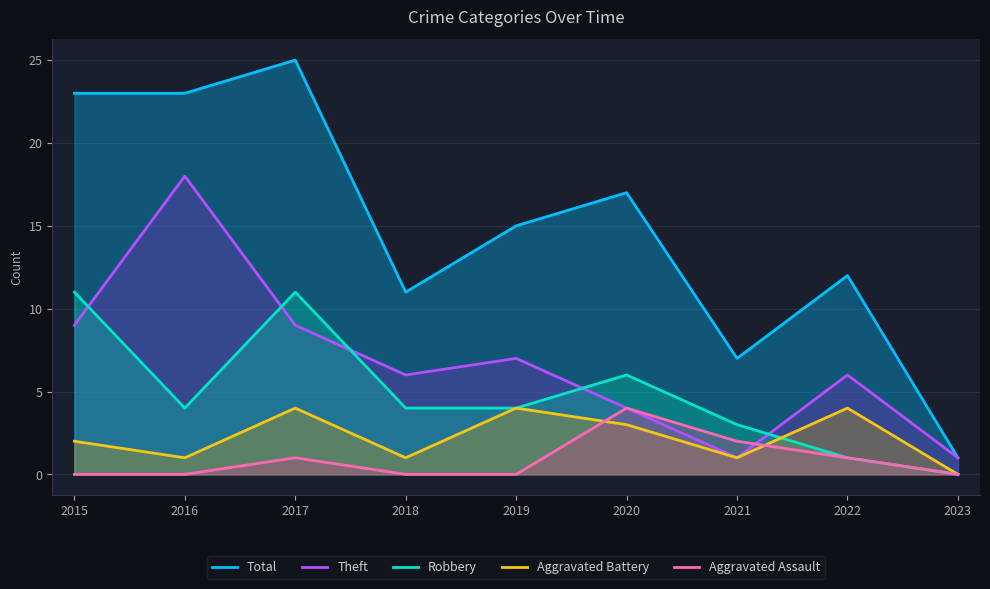

In Aggravated Battery, how many points are higher than both neighbors (excluding endpoints)?

3